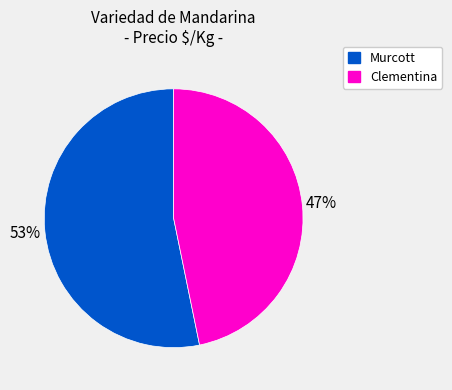

Approximately how many times larger is the value at Clementina compared to Murcott?

0.9